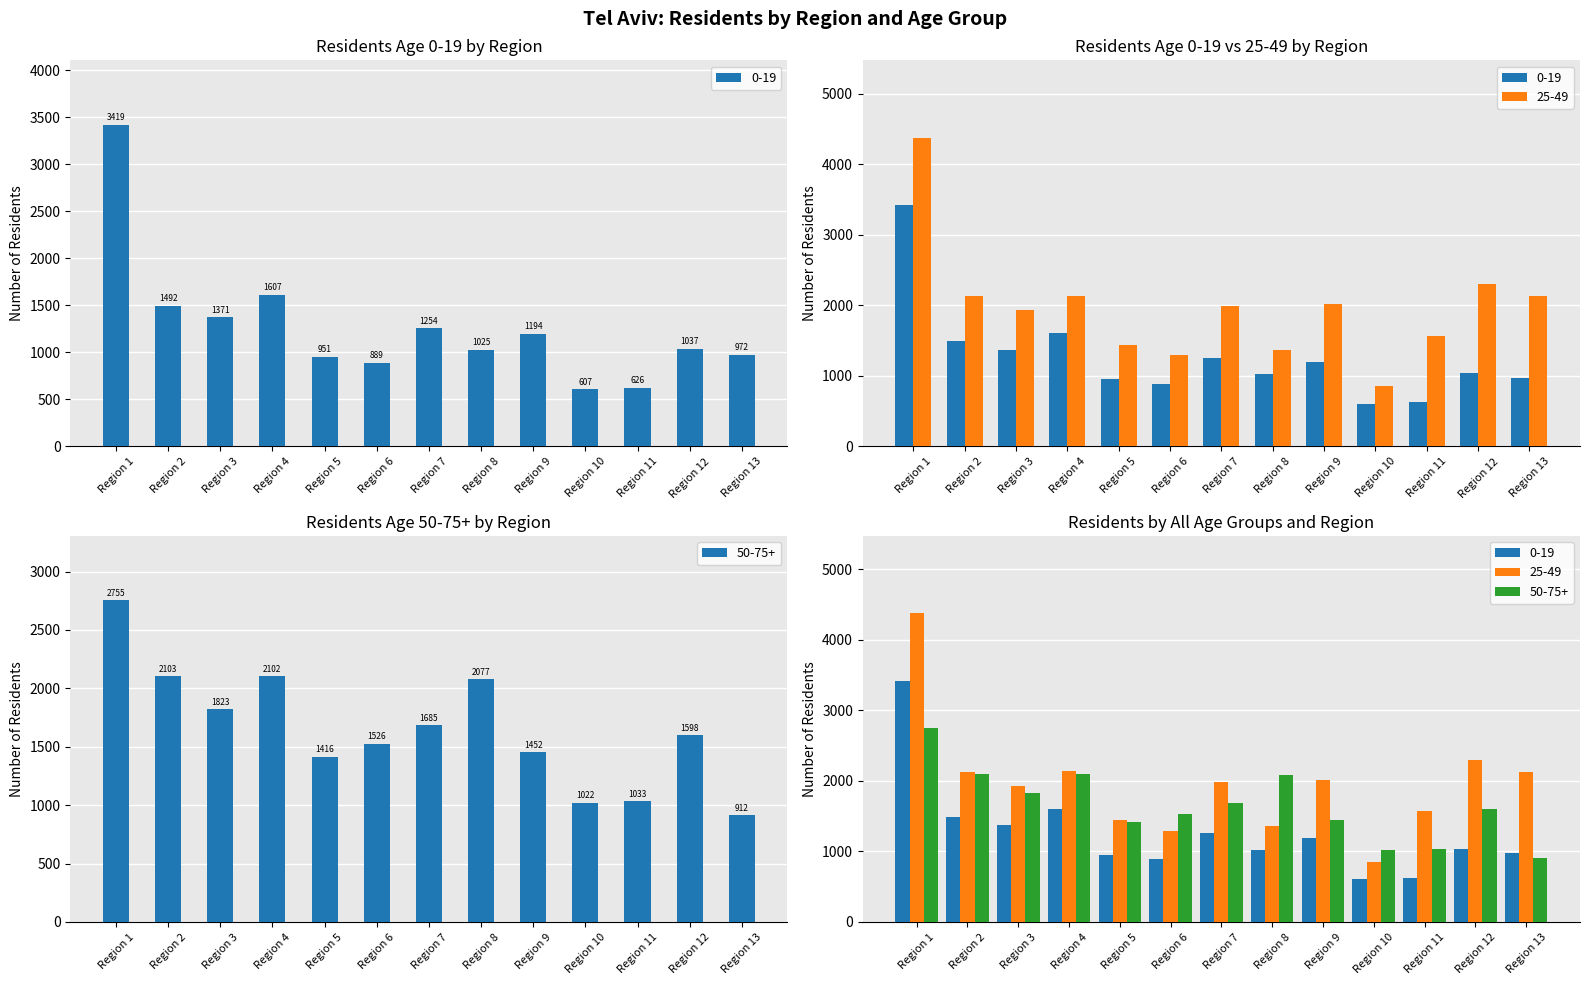

Count the number of data series in this chart.

3